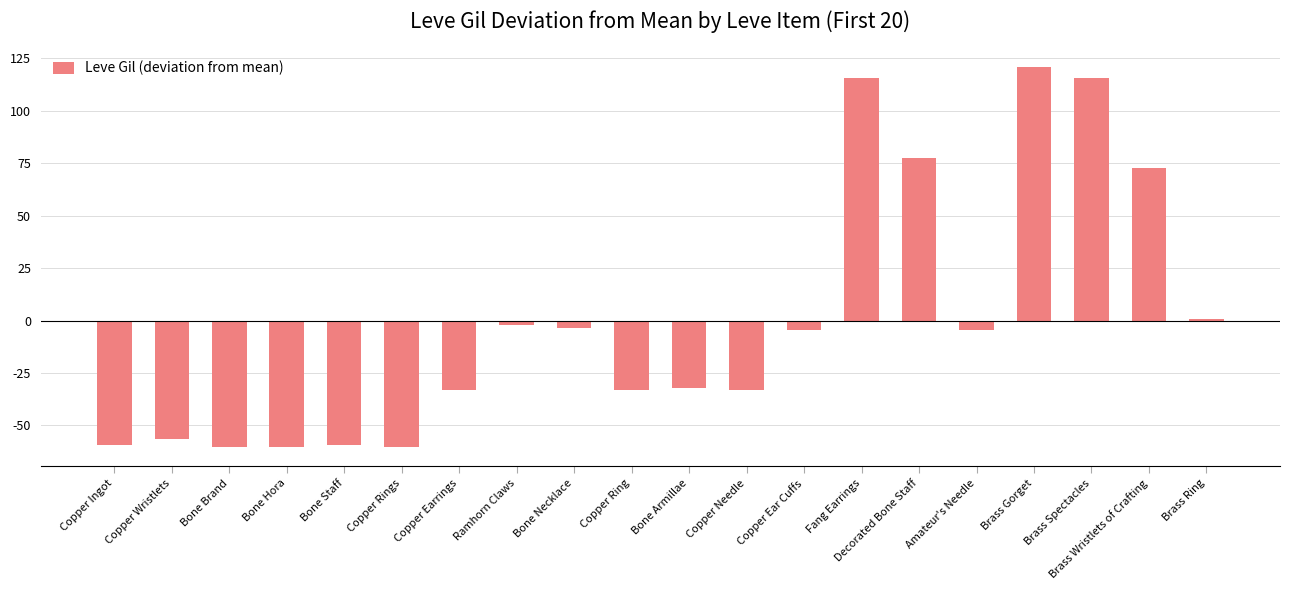

What is the difference between the second highest and second lowest values?

176.0